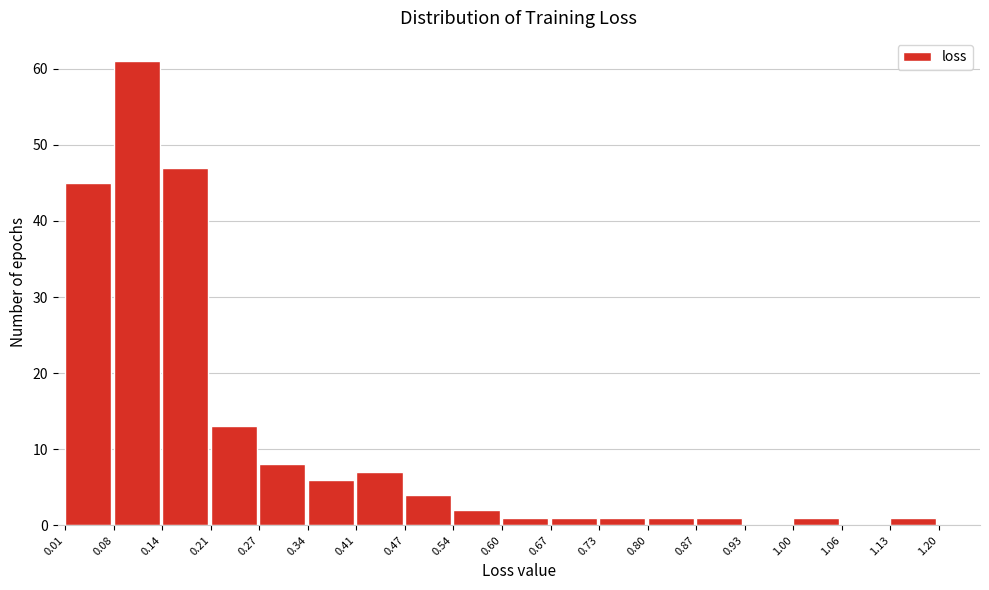

Which range on the x-axis has the tallest bar?

0.08 to 0.14